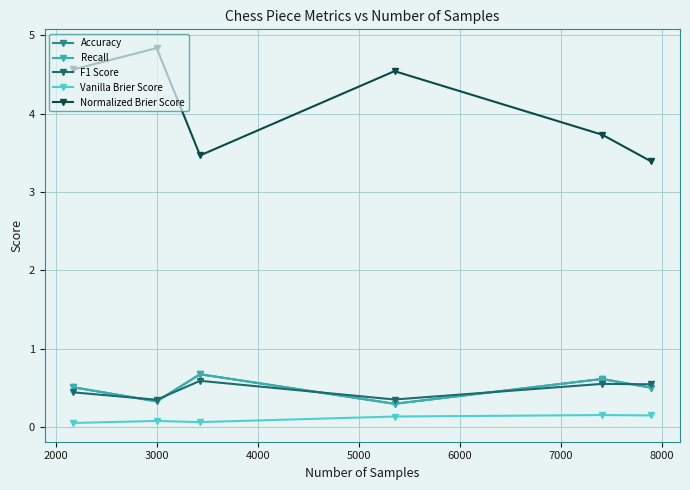

Is this an area chart (filled region under the line)?

No